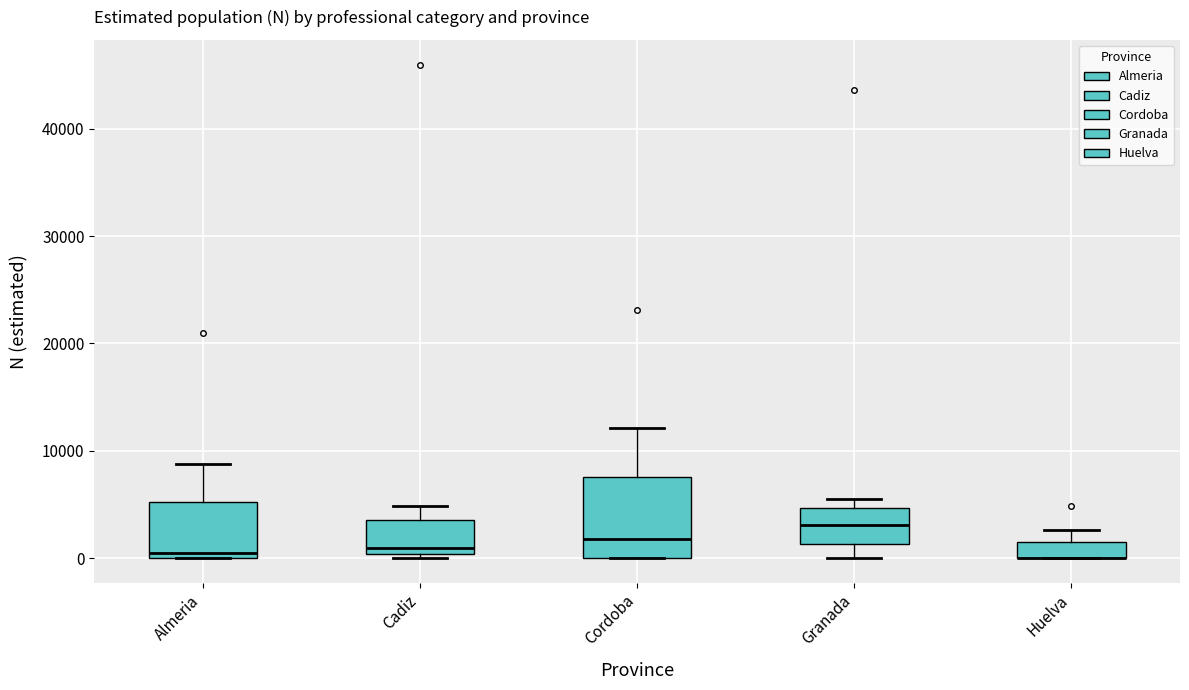

Reading left to right, read every box against the y-axis: the position of its median line, the range the box covers, and the ends of its whiskers. The values are not printed on the chart, so give them approximately, as read against the axis.

Almeria: median 1000, box 0 to 5000, whiskers 0 to 9000
Cadiz: median 1000, box 0 to 4000, whiskers 0 (just below the box's lower edge) to 5000
Cordoba: median 2000, box 0 to 8000, whiskers 0 to 12000
Granada: median 3000, box 1000 to 5000, whiskers 0 to 6000
Huelva: median 0 (drawn on the box's lower edge), box 0 to 2000, whiskers 0 to 3000